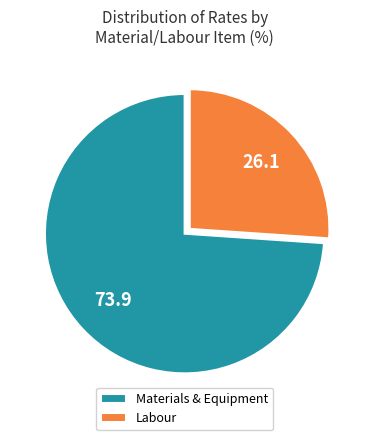

How many segments does this pie chart have?

2